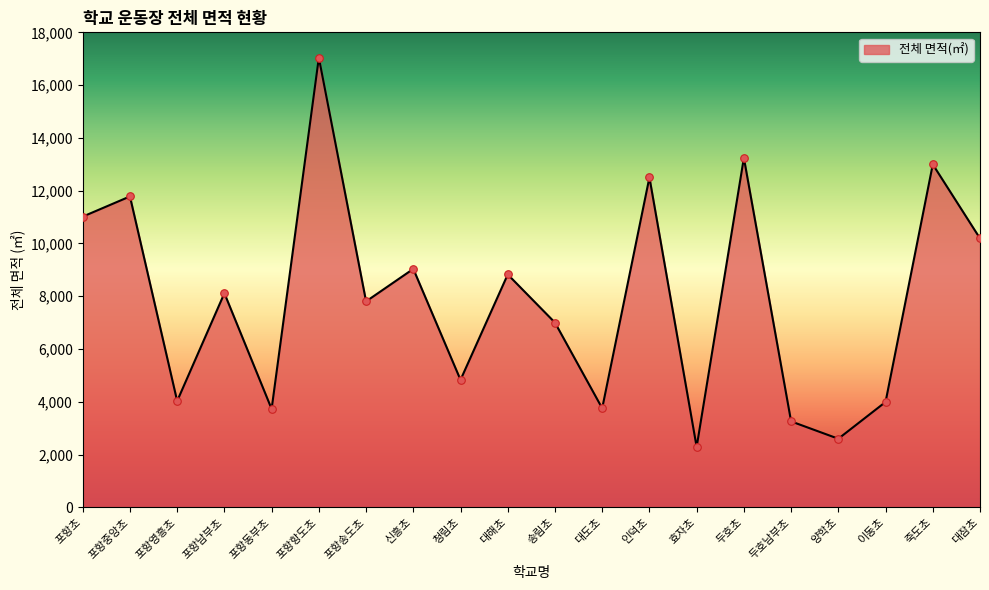

What is the change in value from 포항초 to 효자초?

-8728